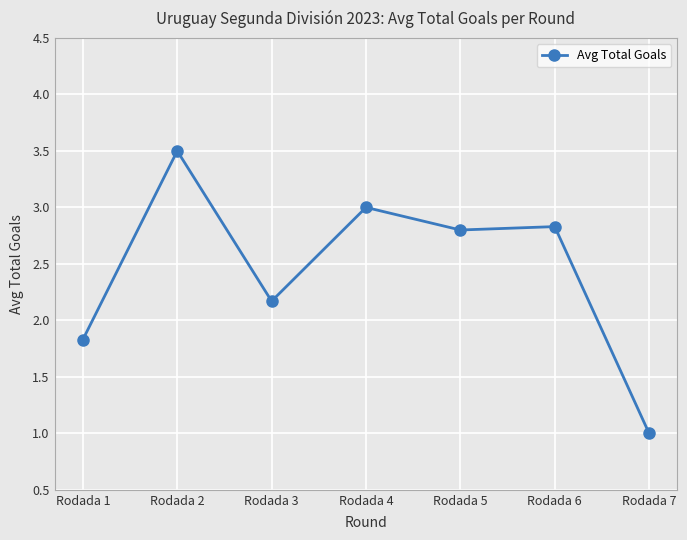

What is the change in value from Rodada 1 to Rodada 5?

+1.0